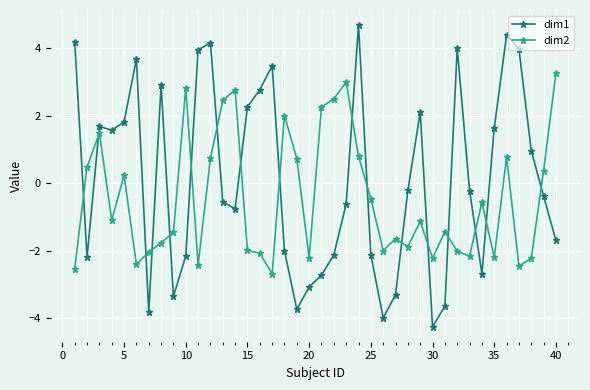

How many lines are shown in the chart?

2